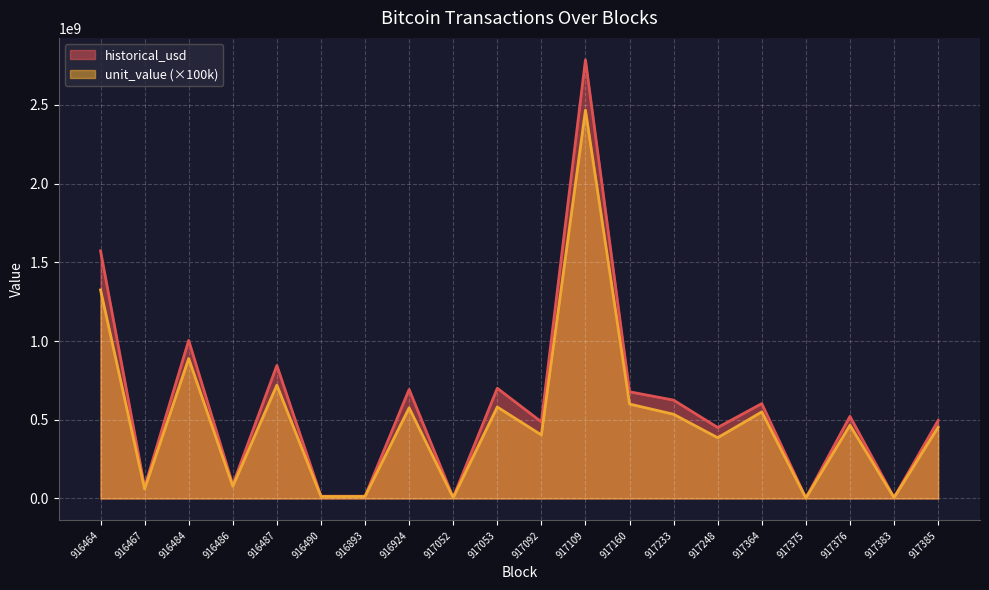

What is the value of the unit_value point at the 6th from the left?

12500000